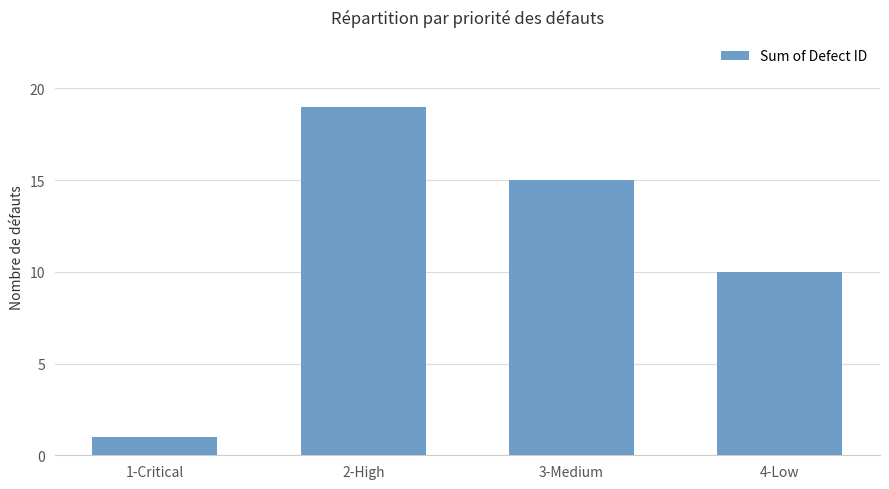

Approximately how many times larger is the value at 4-Low compared to 3-Medium?

0.7